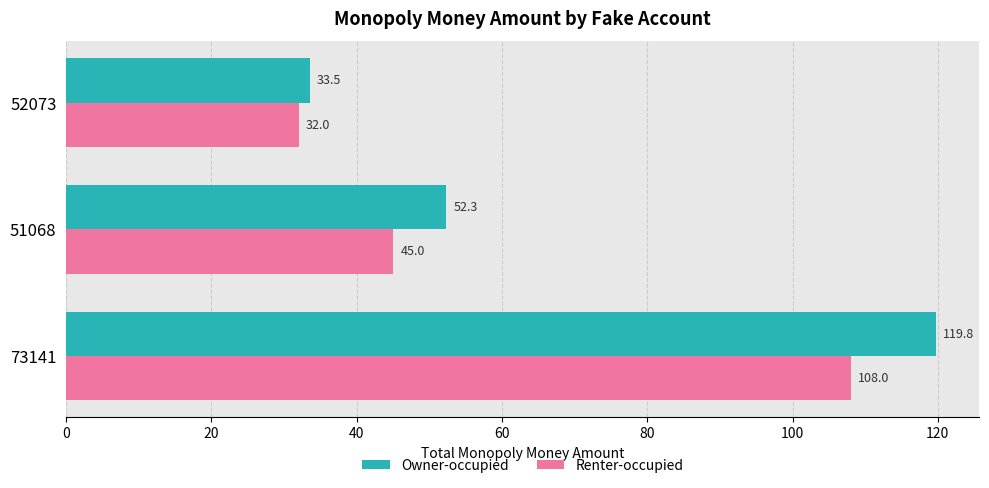

At which category is the sum across all series the highest?

73141